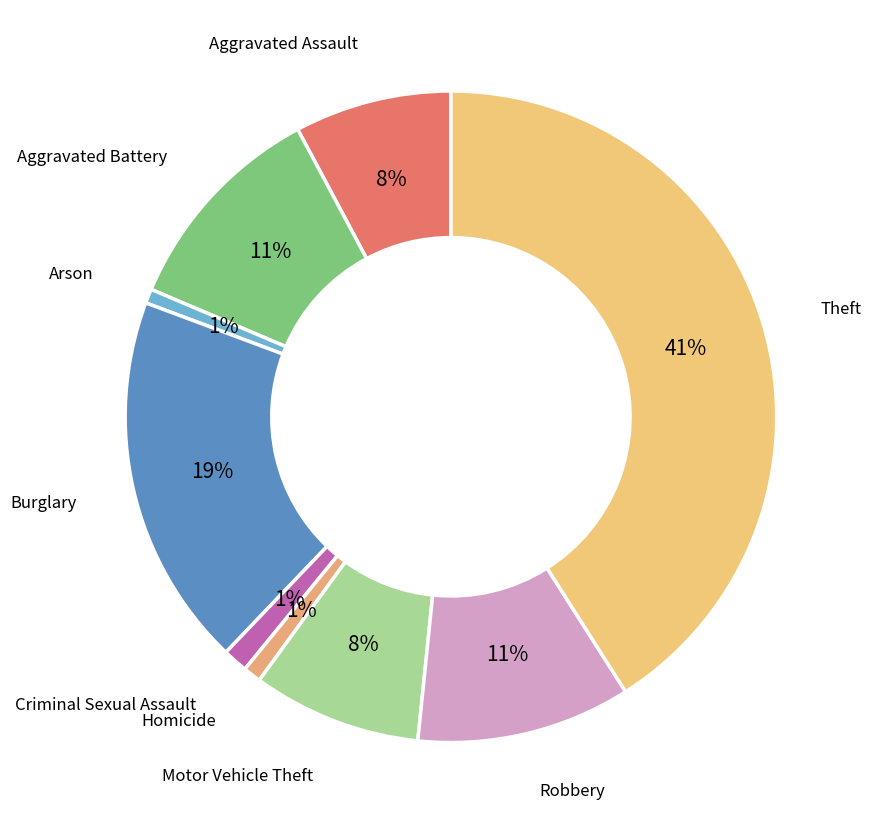

Do Robbery and Arson together represent more than half of the pie?

No